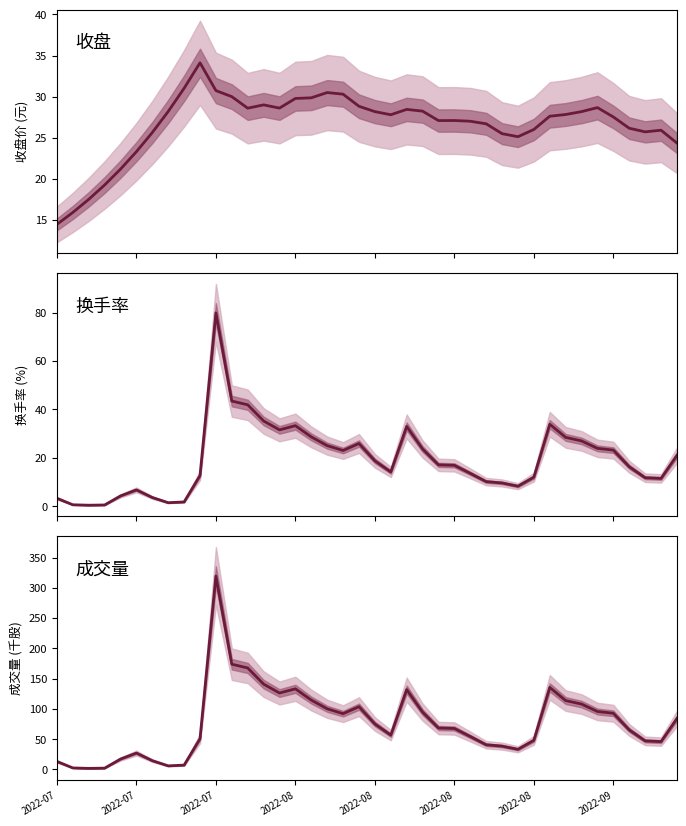

How many values in the 收盘 series are below 27?

15